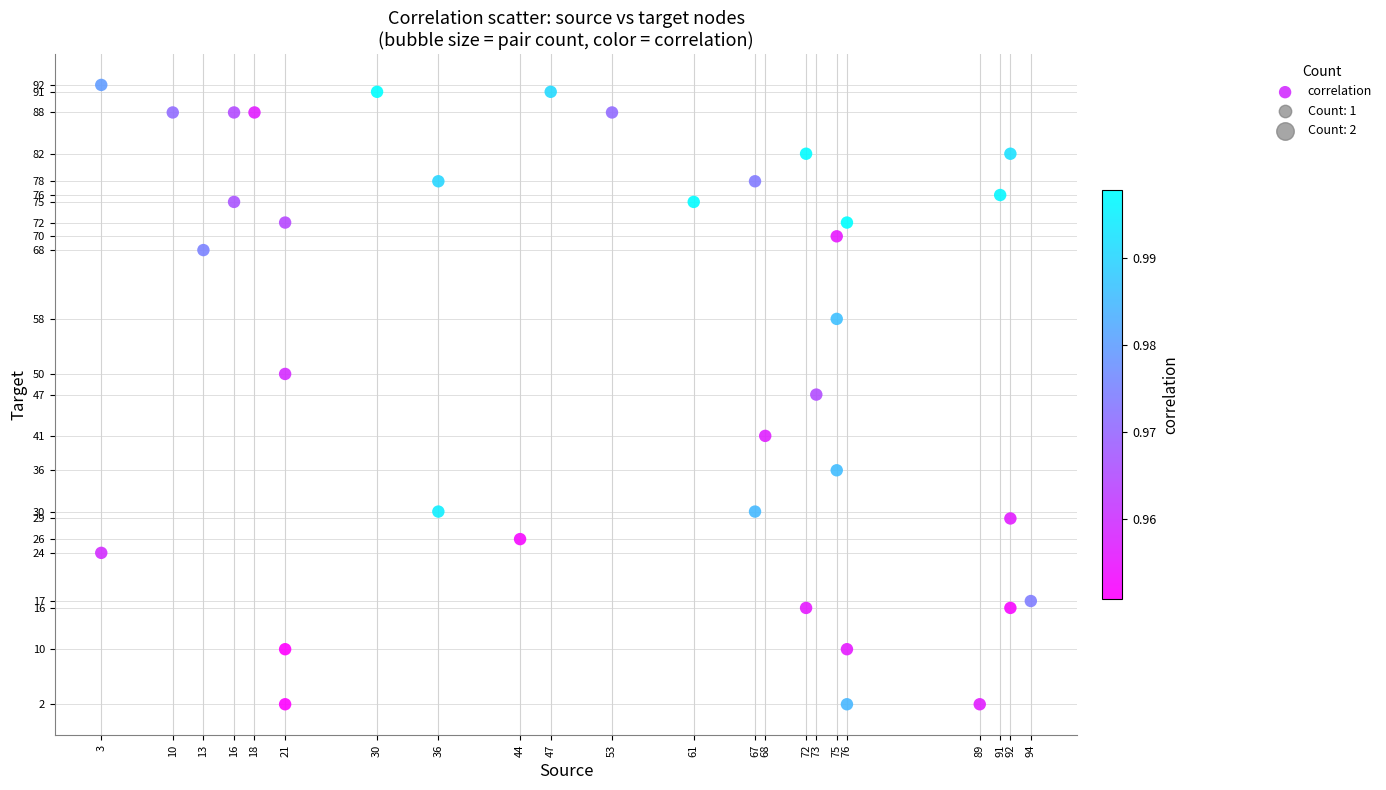

What is the range of X values (max minus min)?

91